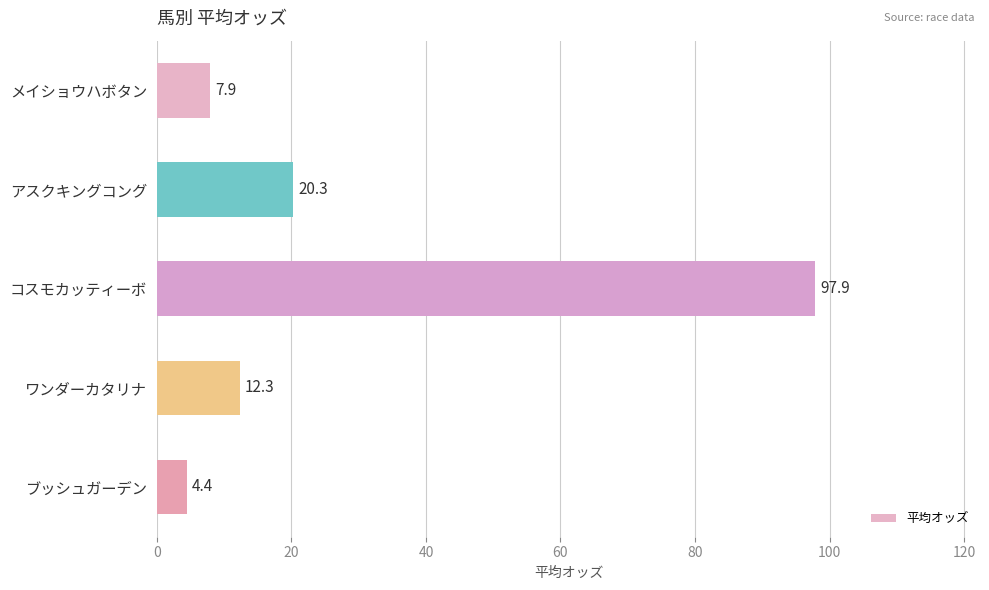

What is the sum of all values?

142.8